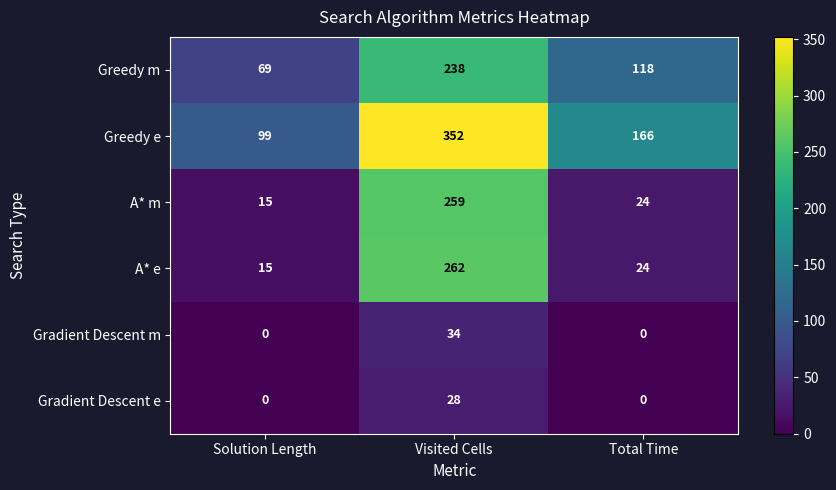

What is the approximate value of Greedy m at Total Time, to the nearest 10?

120